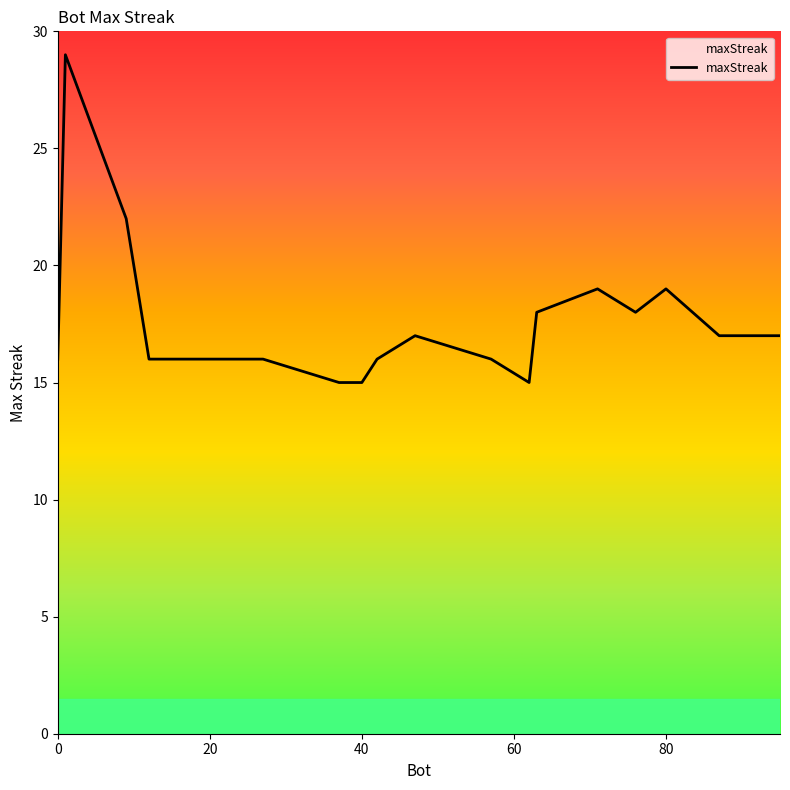

What is the difference between the maximum and second lowest values?

14